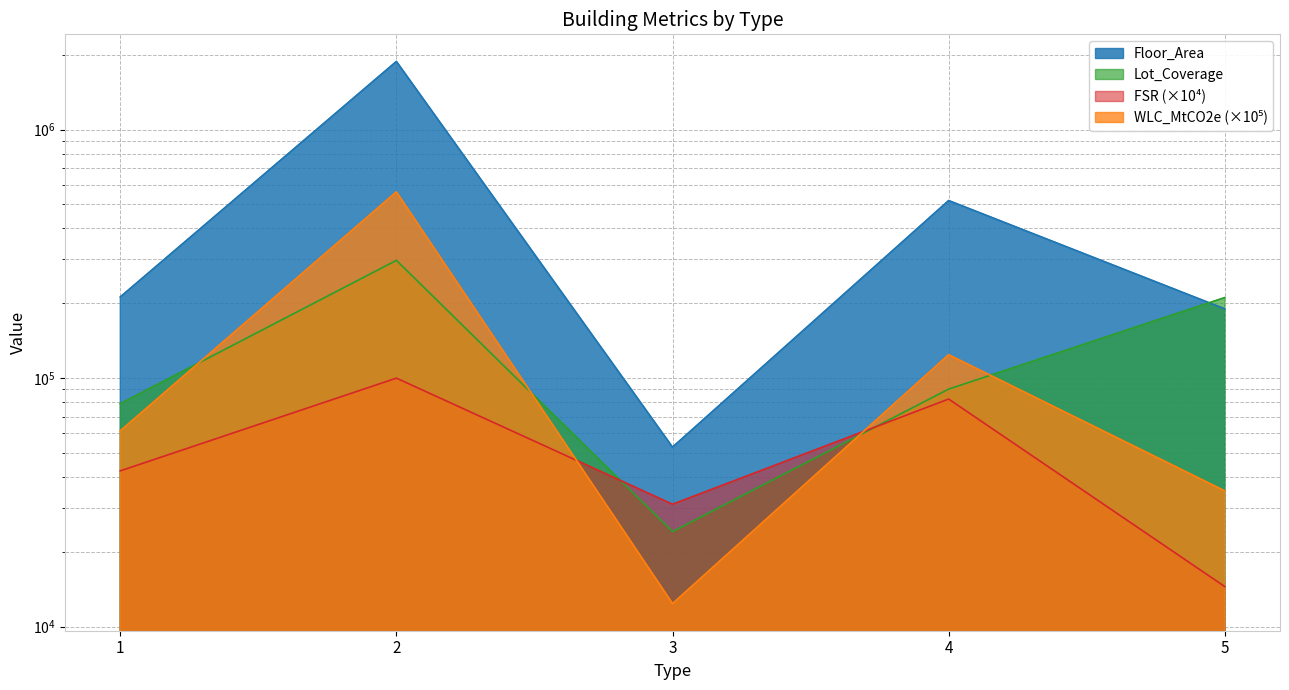

What is the value of the FSR point at the 2nd from the left?

99885.9